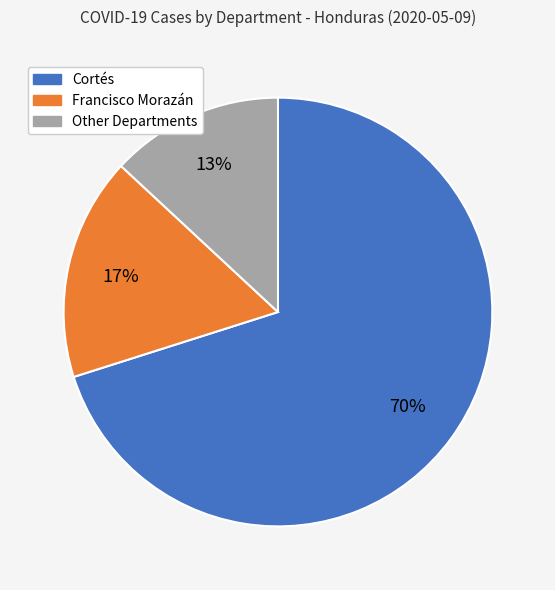

To the nearest percent, what is the difference between the largest and smallest slice percentages?

57%